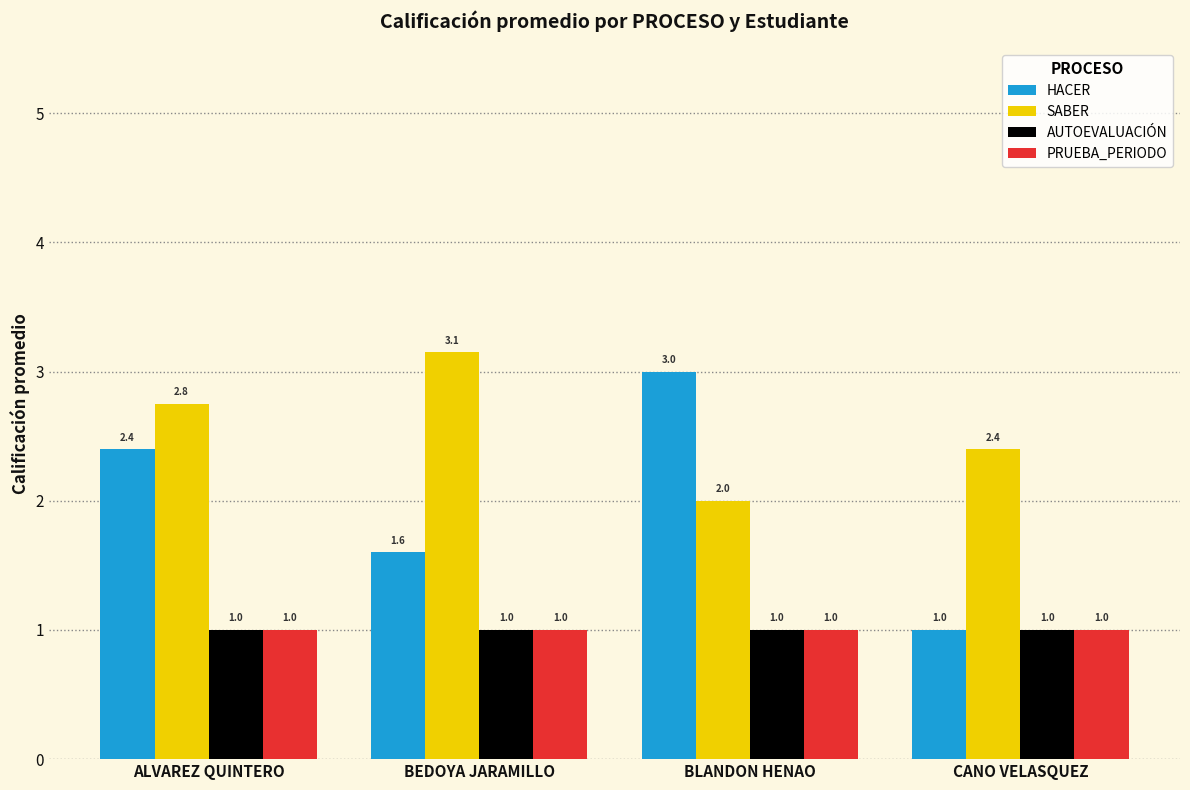

What is the sum of all SABER values?

10.3